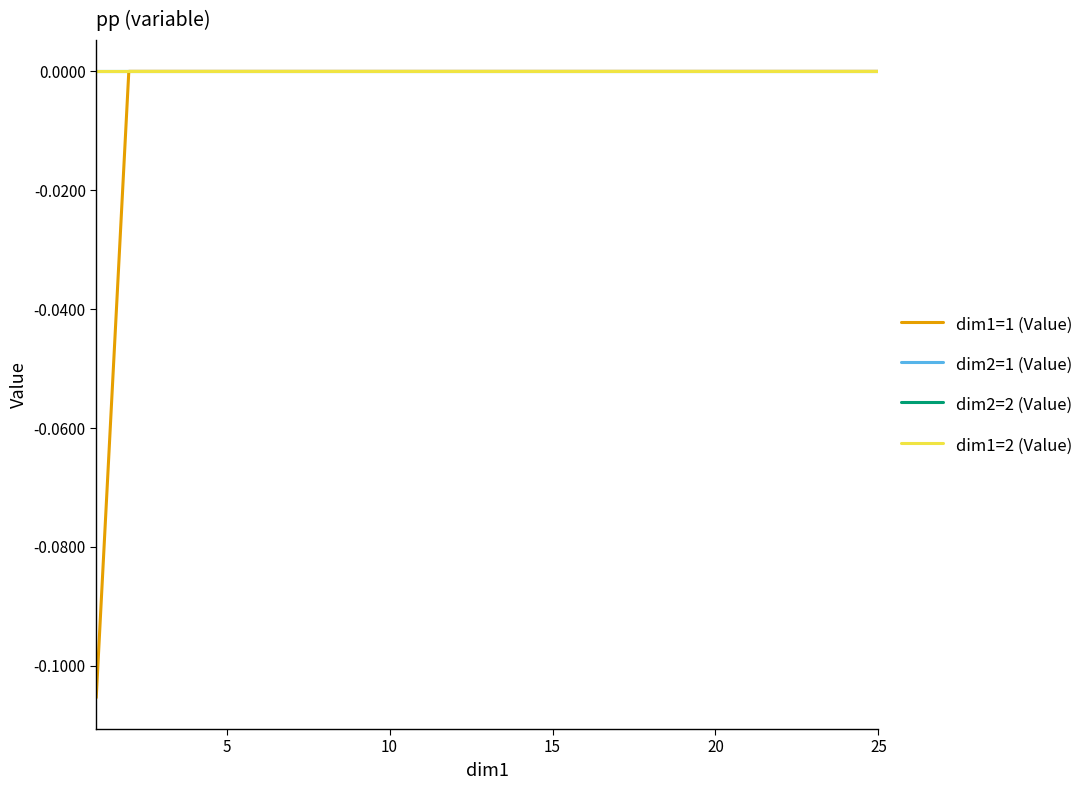

Does the chart have visible grid lines?

No